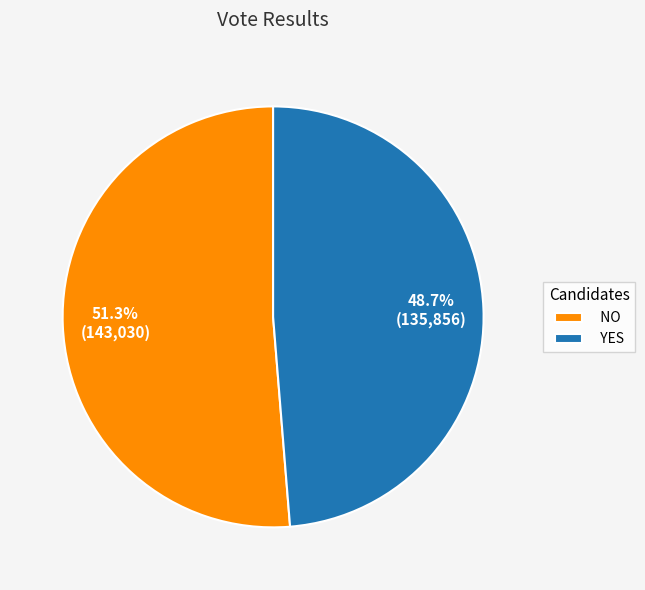

Rank the categories by value from highest to lowest.

NO, YES